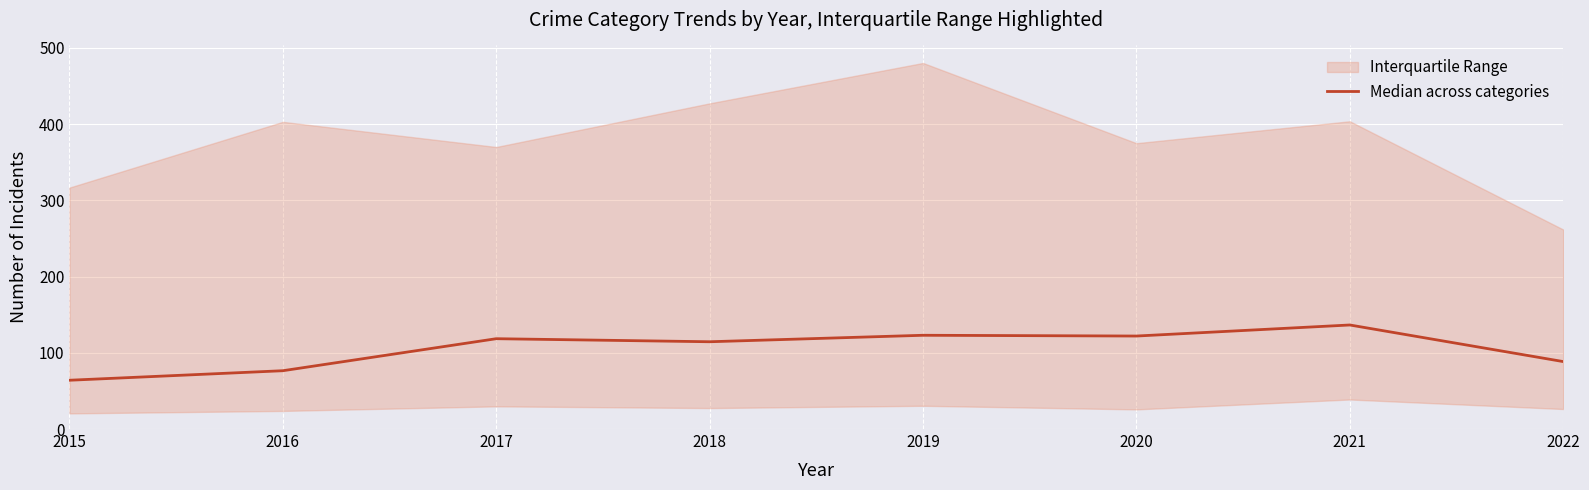

What is the difference between the maximum and minimum values?

72.5